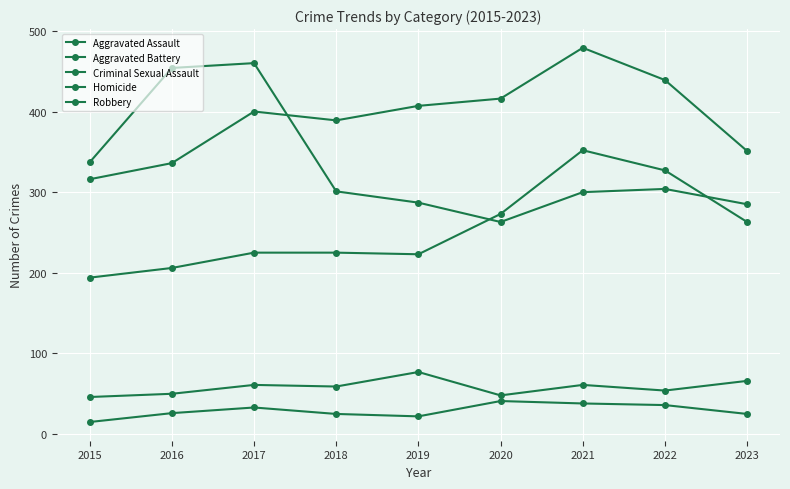

How many data points does each series have?

9